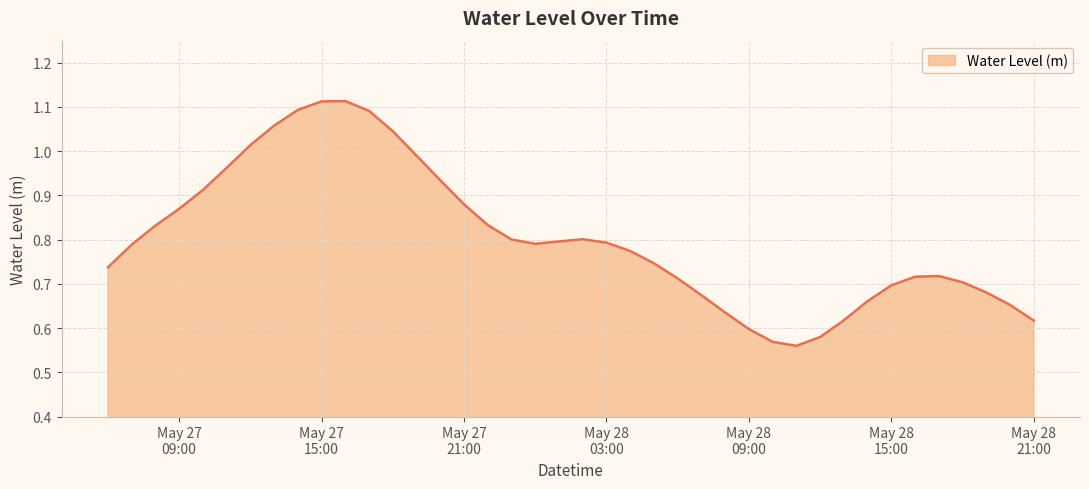

How many interior local peaks (higher than both neighbors) does the data have?

3